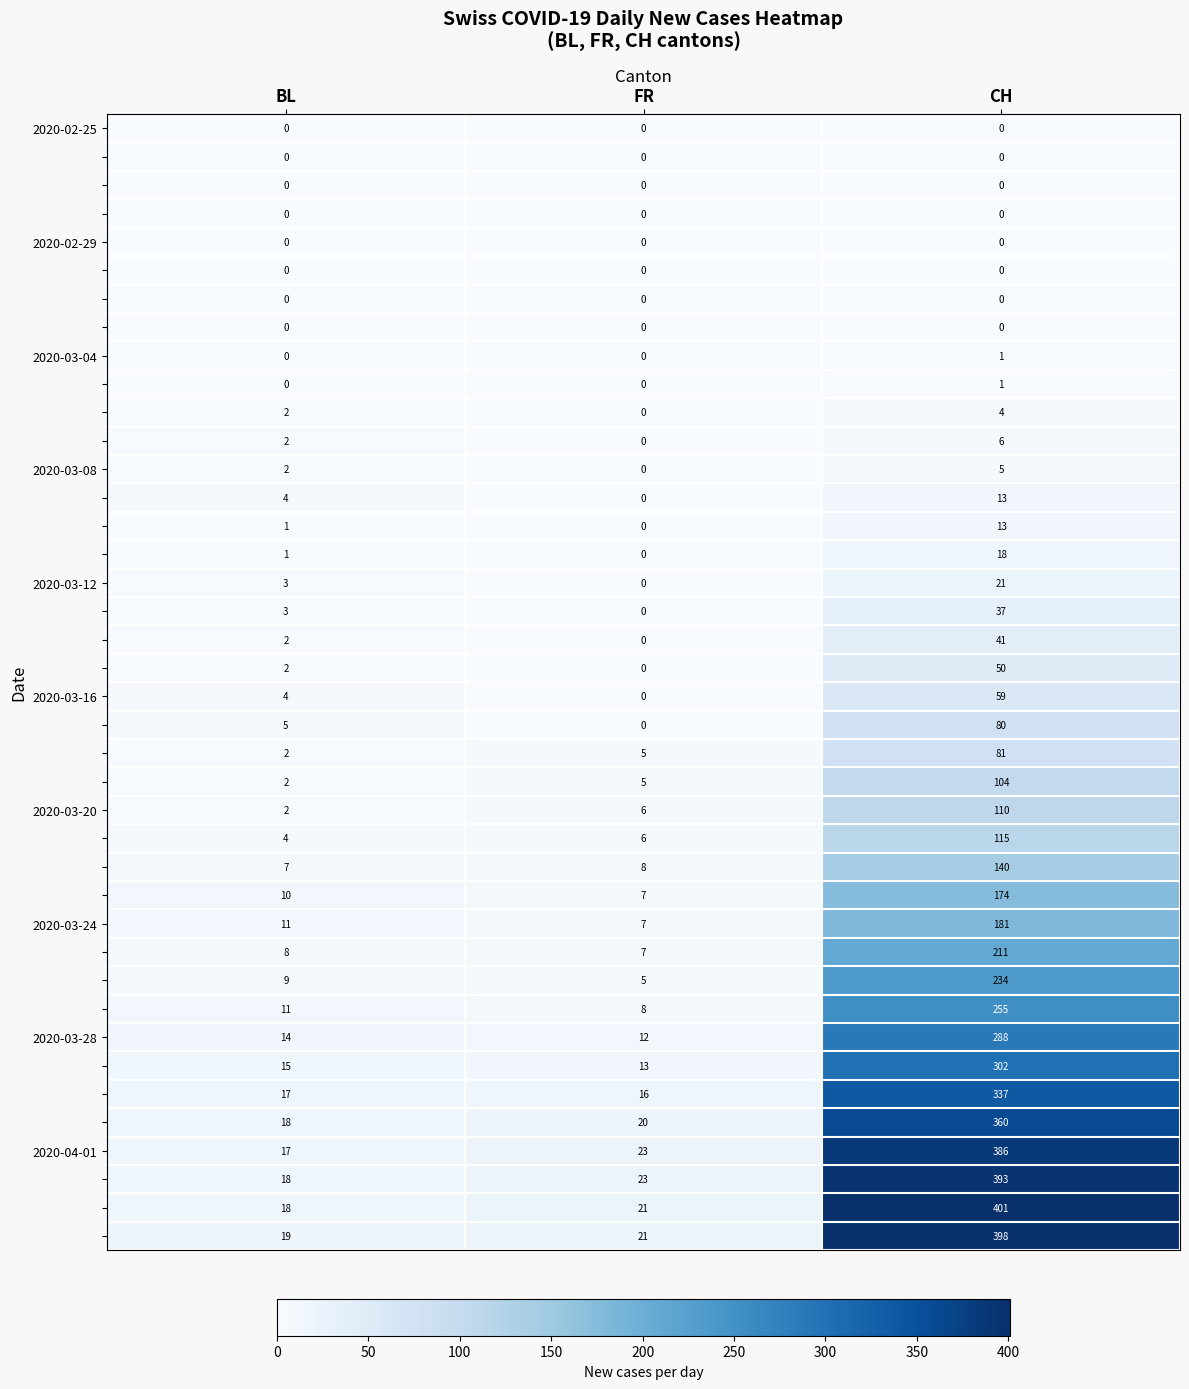

What is the total value across all series at BL?

233